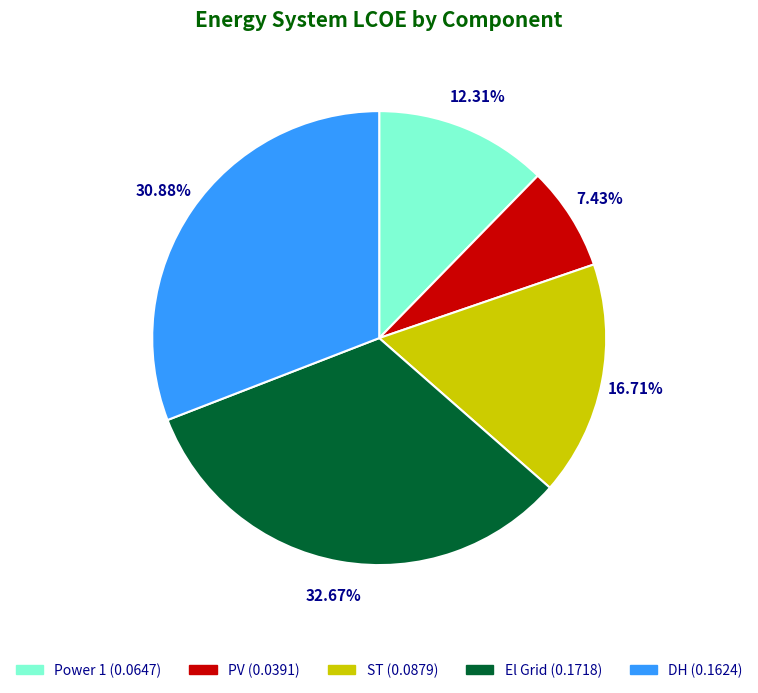

Does any single category account for the majority?

No